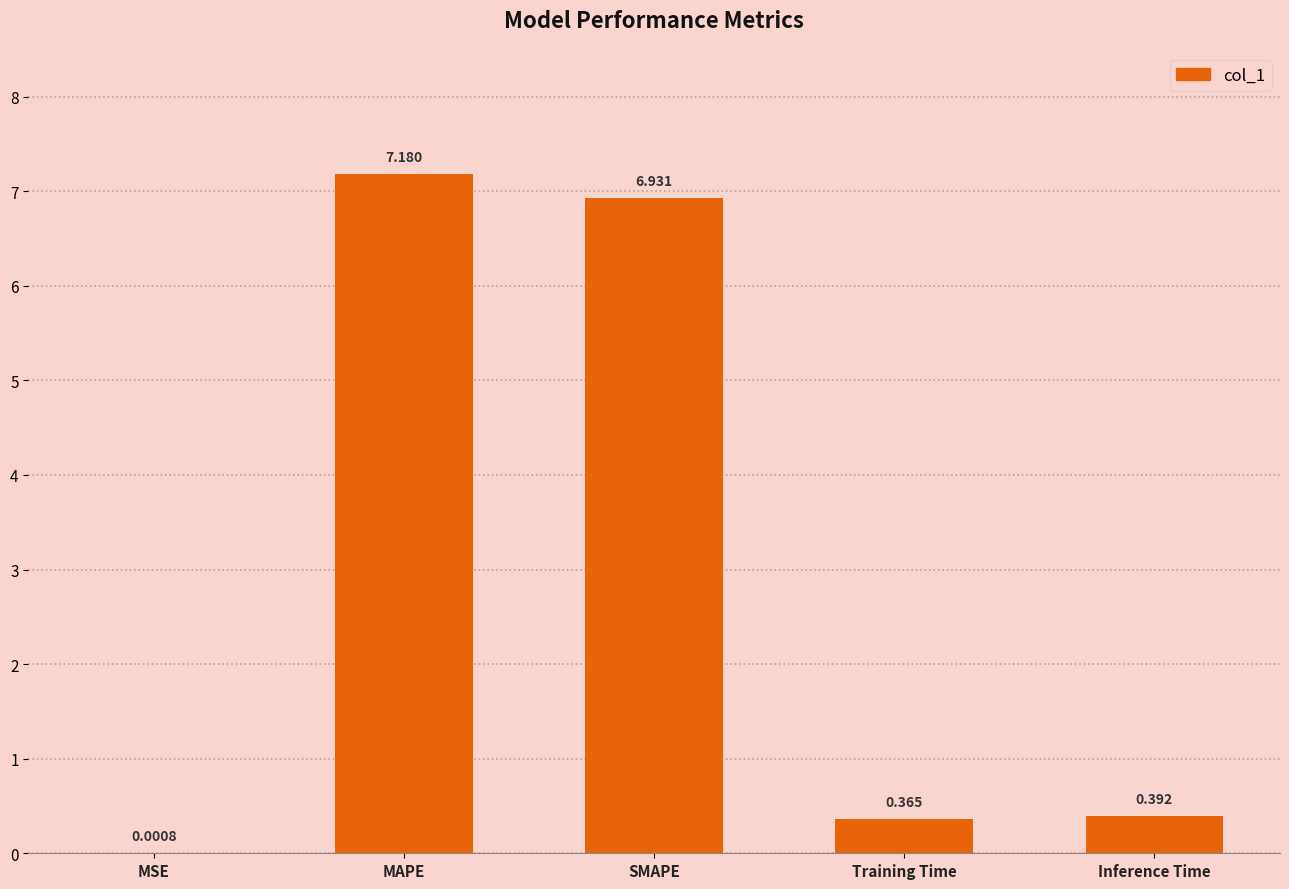

At which label is the value closest to 3?

Inference Time